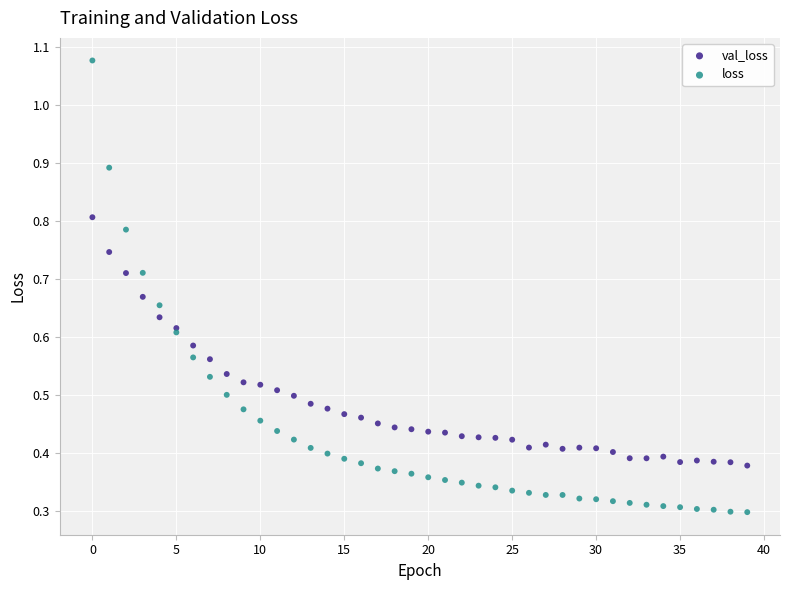

Which series has the widest spread of Y values?

loss